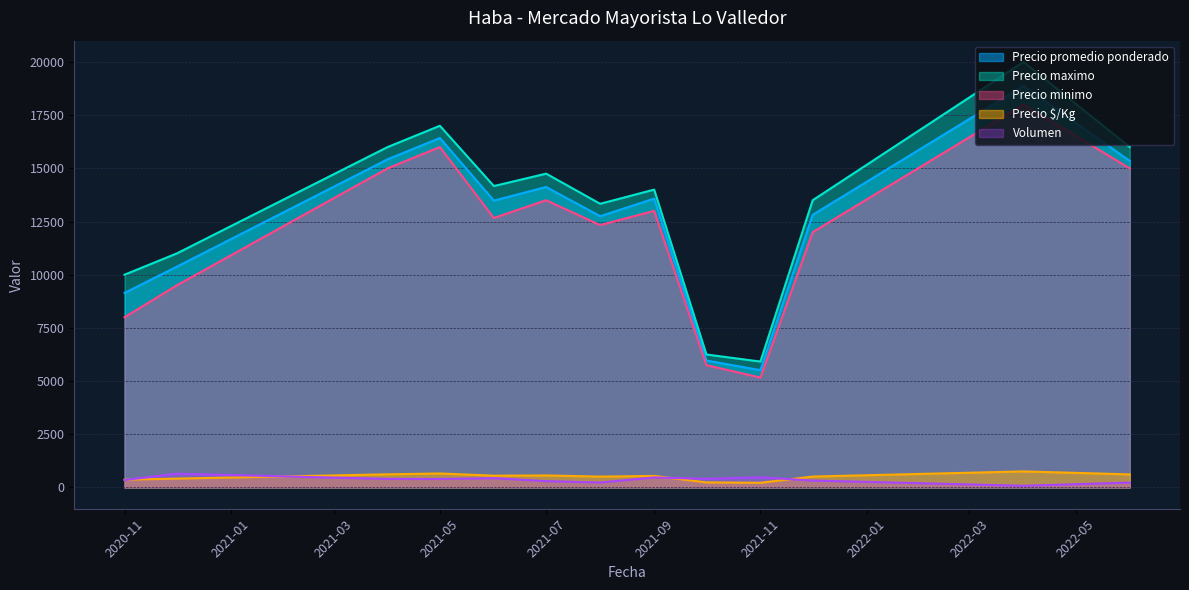

What is the greatest value displayed?

20000.0